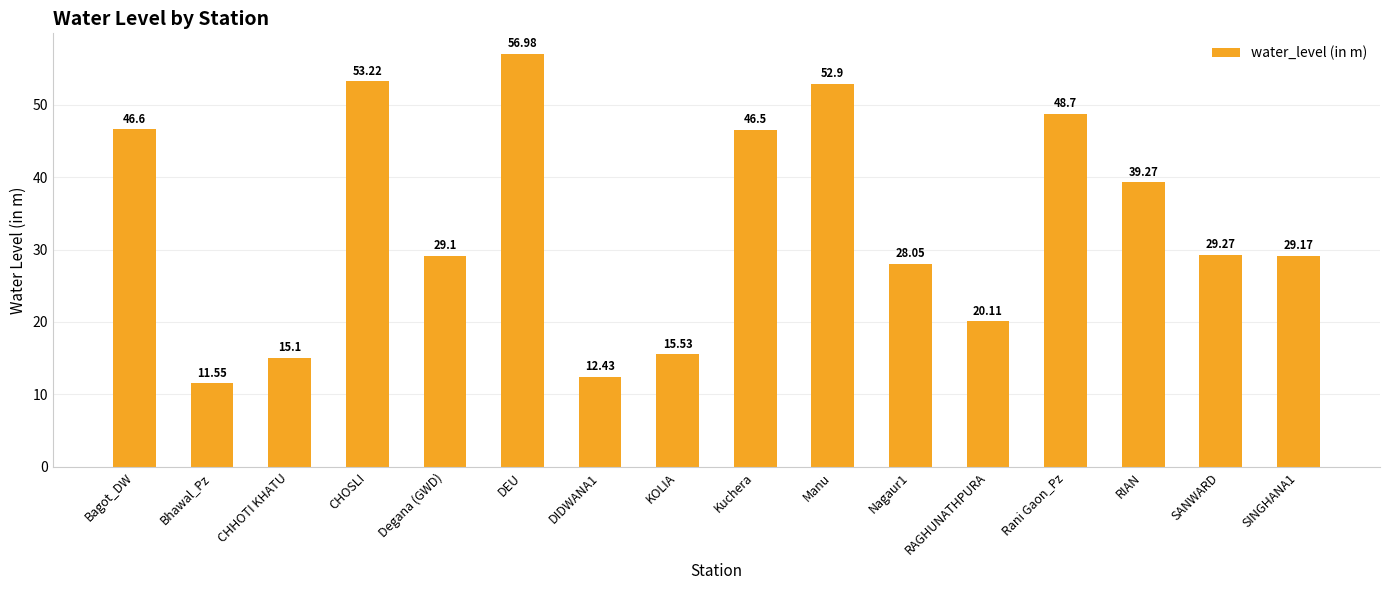

Rank the categories by value from lowest to highest.

Bhawal_Pz, DIDWANA1, CHHOTI KHATU, KOLIA, RAGHUNATHPURA, Nagaur1, Degana (GWD), SINGHANA1, SANWARD, RIAN, Kuchera, Bagot_DW, Rani Gaon_Pz, Manu, CHOSLI, DEU